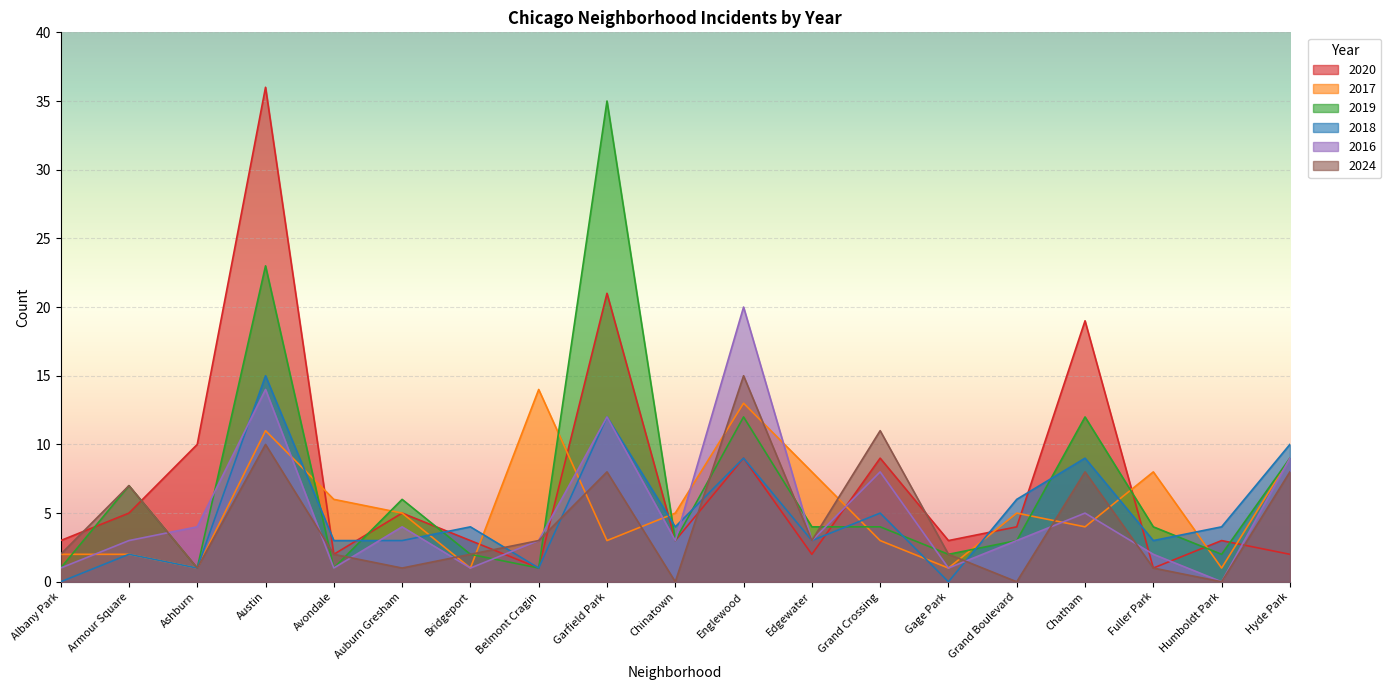

Between which two adjacent categories do 2018 and 2016 first intersect?

Ashburn and Austin